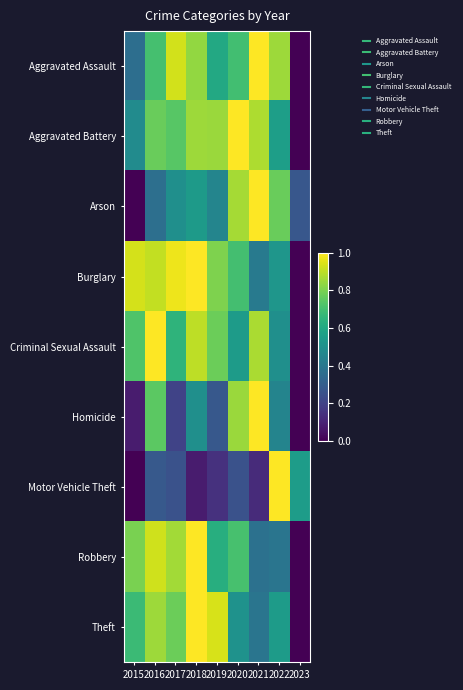

Which category has the highest value across all series?

2018